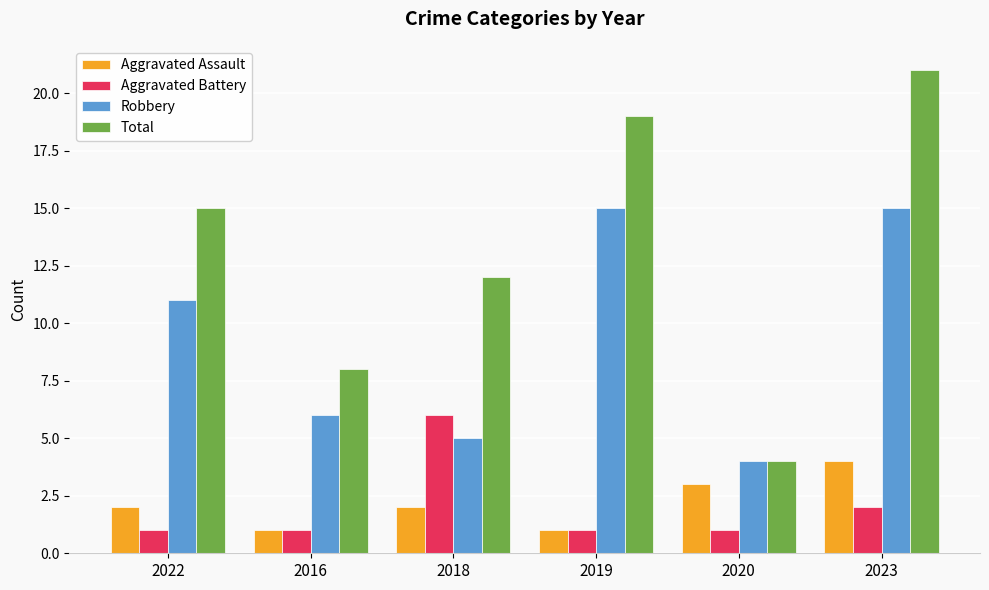

What is the difference between the Total values at 2016 and 2020?

4